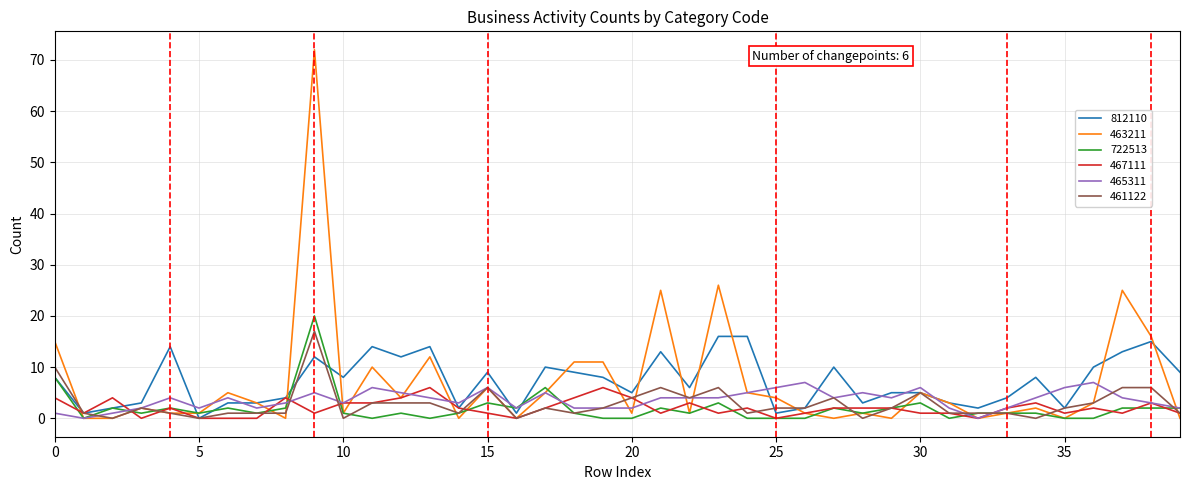

What is the maximum value shown in the chart?

72